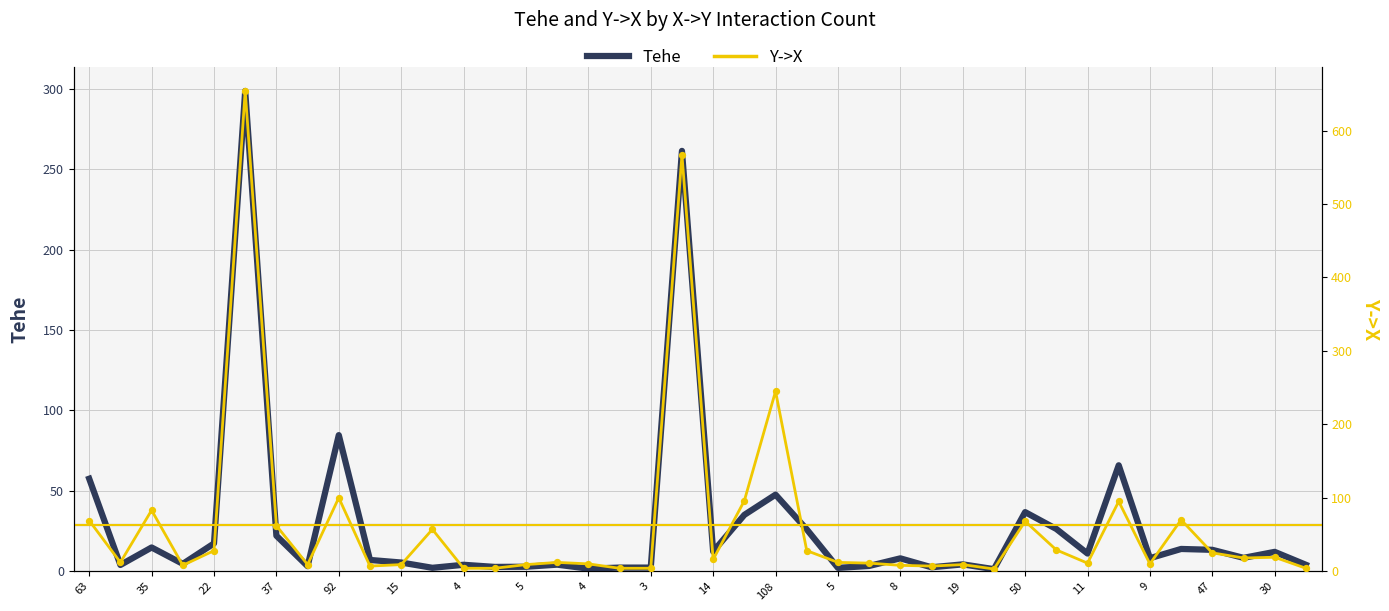

Is the value of Y->X at 30 greater than the value of Tehe at 9?

Yes